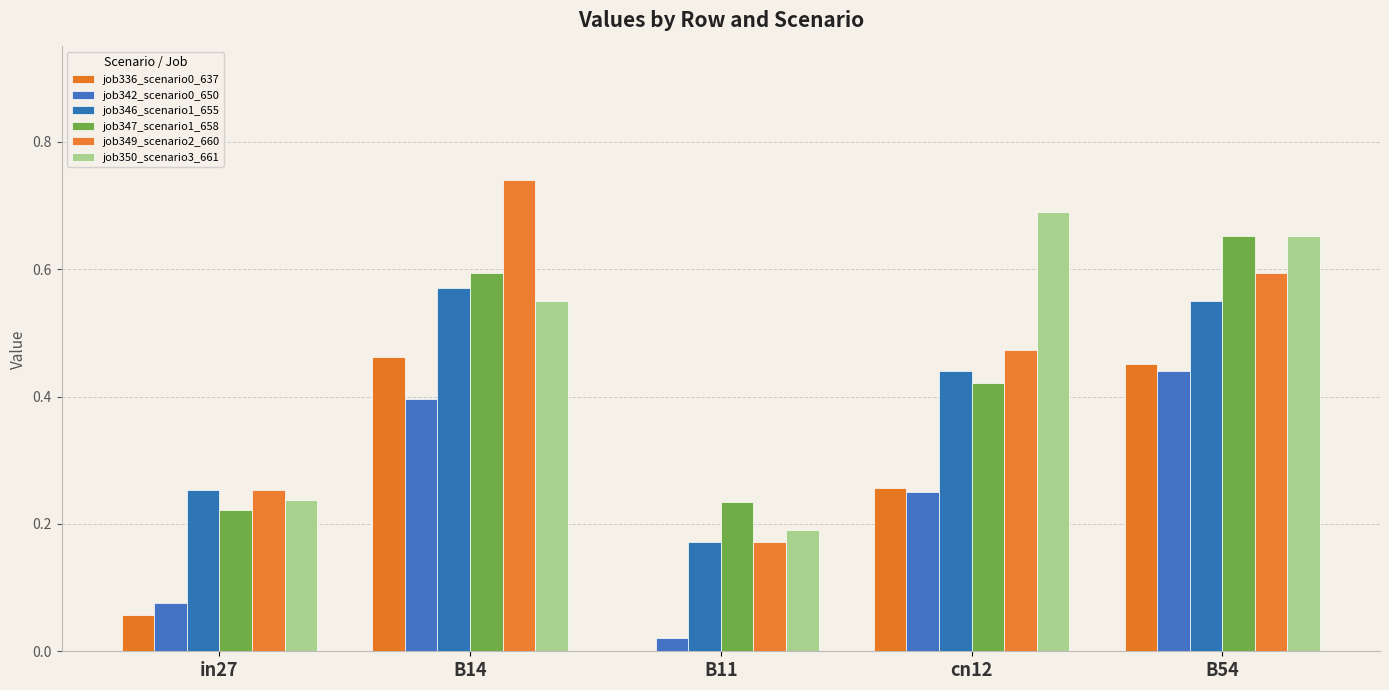

Where is job350_scenario3_661 nearest to the value 0?

B11